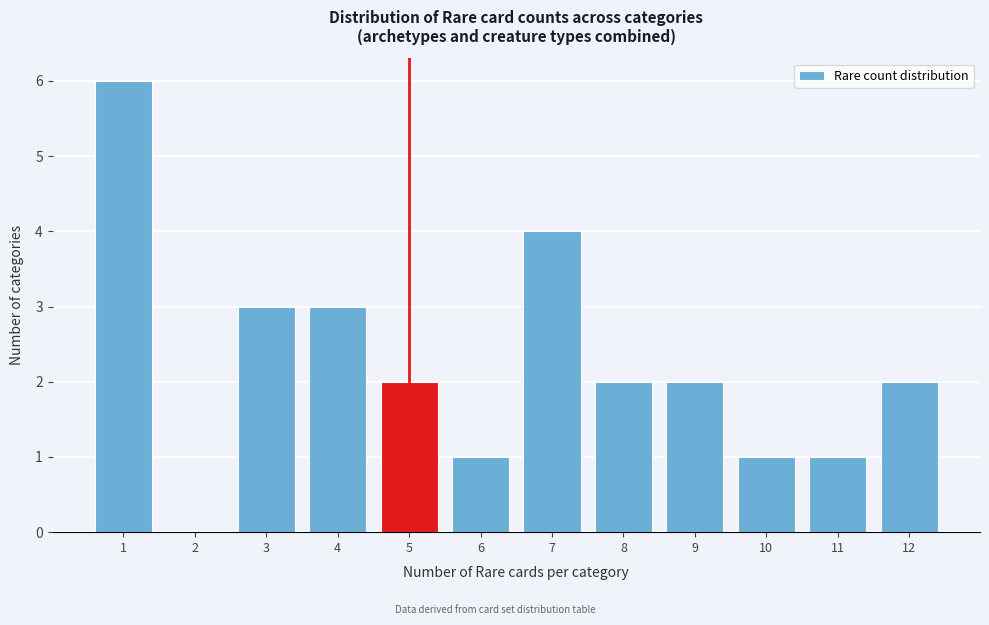

What is the height of the bar covering 9.5 to 10.5 on the x-axis? The values are not printed on the chart, so give them approximately, as read against the axis.

1